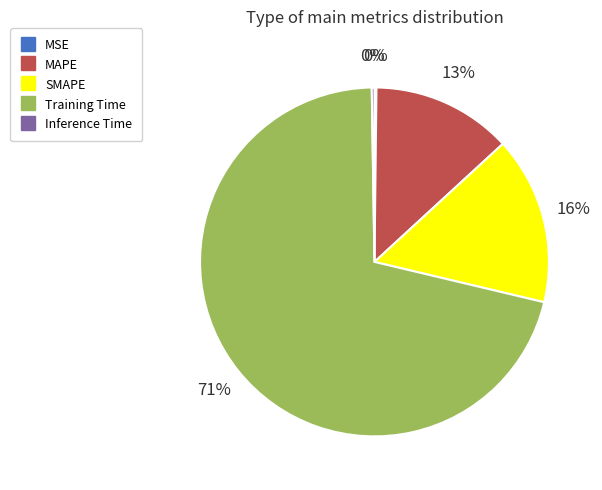

True or false: MAPE accounts for 13% of the total.

True